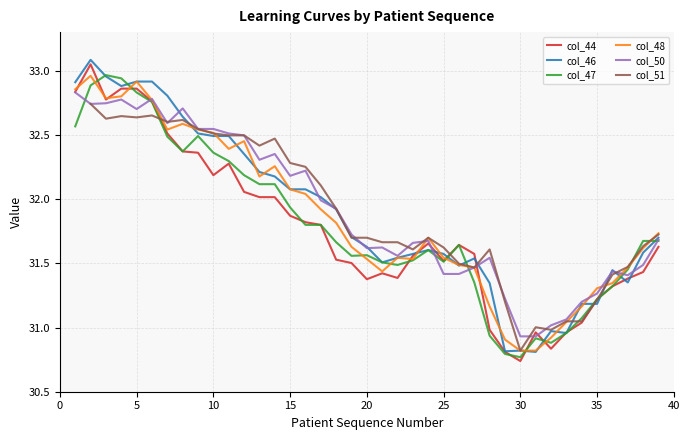

What is the average value of the col_46 series?

31.9